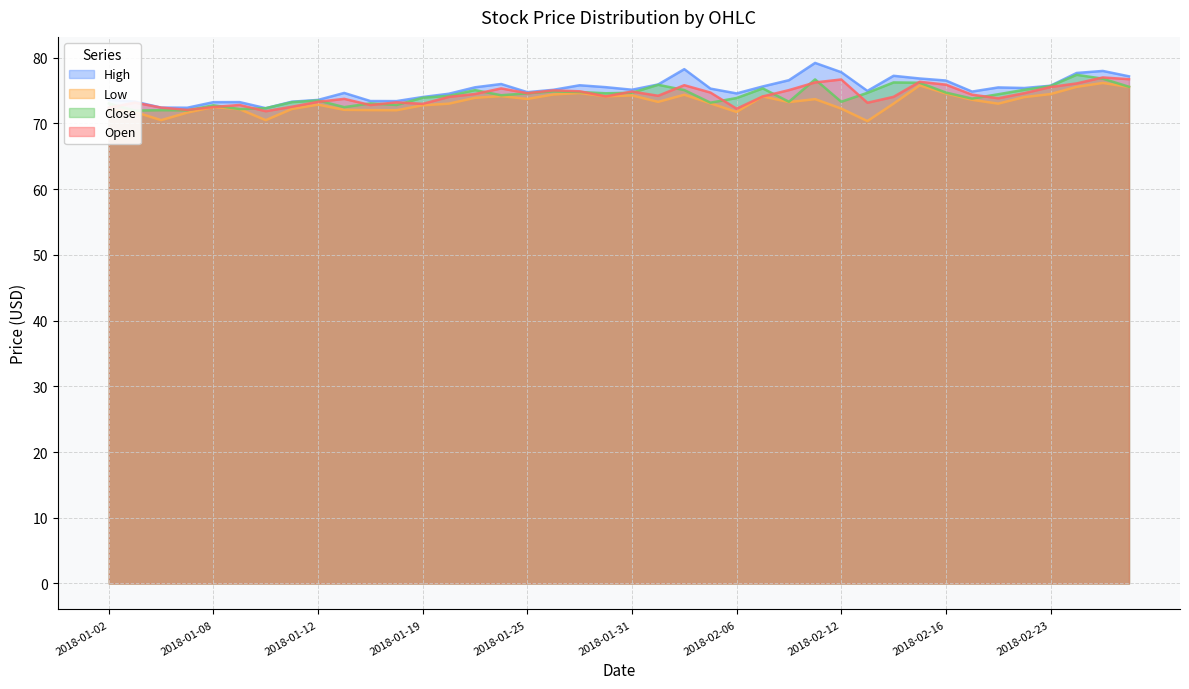

List the series in order of their peak value, lowest first.

Low, Open, Close, High